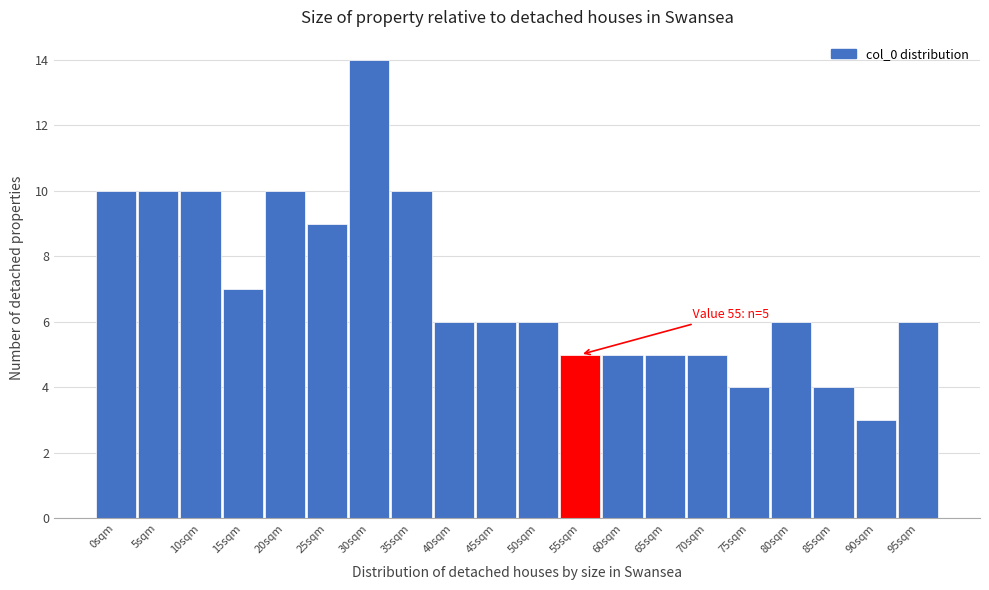

Reading left to right, extract all data points from this chart.

10	10	10	7	10	9	14	10	6	6	6	5	5	5	5	4	6	4	3	6